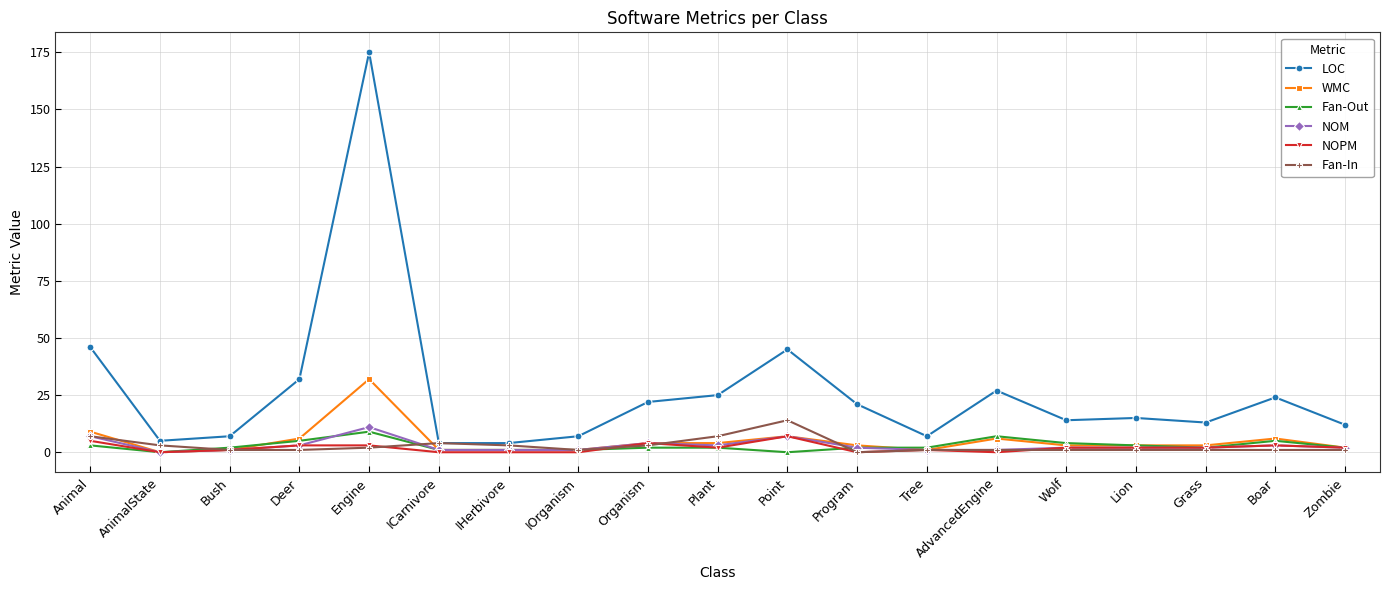

Reading left to right, list all the values displayed in this chart.

LOC: Animal=46	AnimalState=5	Bush=7	Deer=32	Engine=175	ICarnivore=4	IHerbivore=4	IOrganism=7	Organism=22	Plant=25	Point=45	Program=21	Tree=7	AdvancedEngine=27	Wolf=14	Lion=15	Grass=13	Boar=24	Zombie=12
WMC: Animal=9	AnimalState=0	Bush=1	Deer=6	Engine=32	ICarnivore=1	IHerbivore=1	IOrganism=1	Organism=4	Plant=4	Point=7	Program=3	Tree=1	AdvancedEngine=6	Wolf=3	Lion=3	Grass=3	Boar=6	Zombie=2
Fan-Out: Animal=3	AnimalState=0	Bush=2	Deer=5	Engine=9	ICarnivore=1	IHerbivore=1	IOrganism=1	Organism=2	Plant=2	Point=0	Program=2	Tree=2	AdvancedEngine=7	Wolf=4	Lion=3	Grass=2	Boar=5	Zombie=2
NOM: Animal=7	AnimalState=0	Bush=1	Deer=3	Engine=11	ICarnivore=1	IHerbivore=1	IOrganism=1	Organism=4	Plant=3	Point=7	Program=2	Tree=1	AdvancedEngine=1	Wolf=2	Lion=2	Grass=2	Boar=3	Zombie=2
NOPM: Animal=5	AnimalState=0	Bush=1	Deer=3	Engine=3	ICarnivore=0	IHerbivore=0	IOrganism=0	Organism=4	Plant=2	Point=7	Program=0	Tree=1	AdvancedEngine=0	Wolf=2	Lion=2	Grass=2	Boar=3	Zombie=2
Fan-In: Animal=7	AnimalState=3	Bush=1	Deer=1	Engine=2	ICarnivore=4	IHerbivore=3	IOrganism=1	Organism=3	Plant=7	Point=14	Program=0	Tree=1	AdvancedEngine=1	Wolf=1	Lion=1	Grass=1	Boar=1	Zombie=1